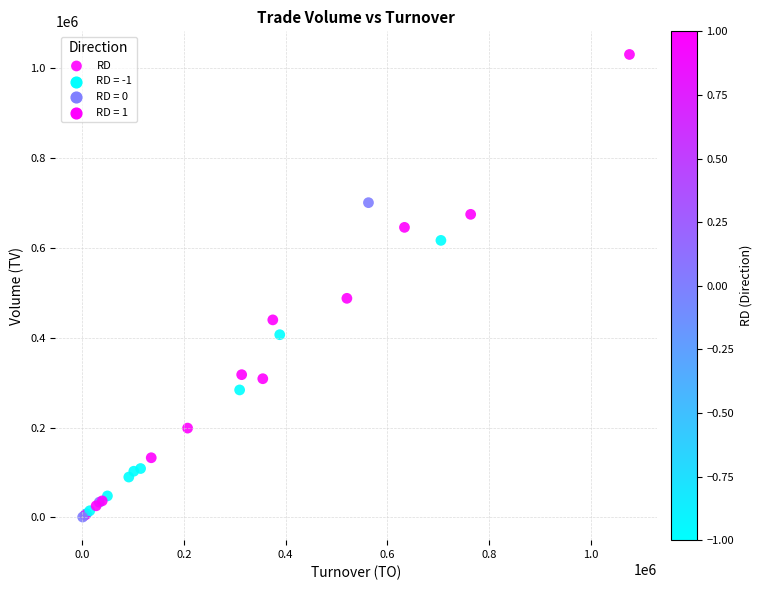

What Y value in the scatter plot is closest to 516000?

488000